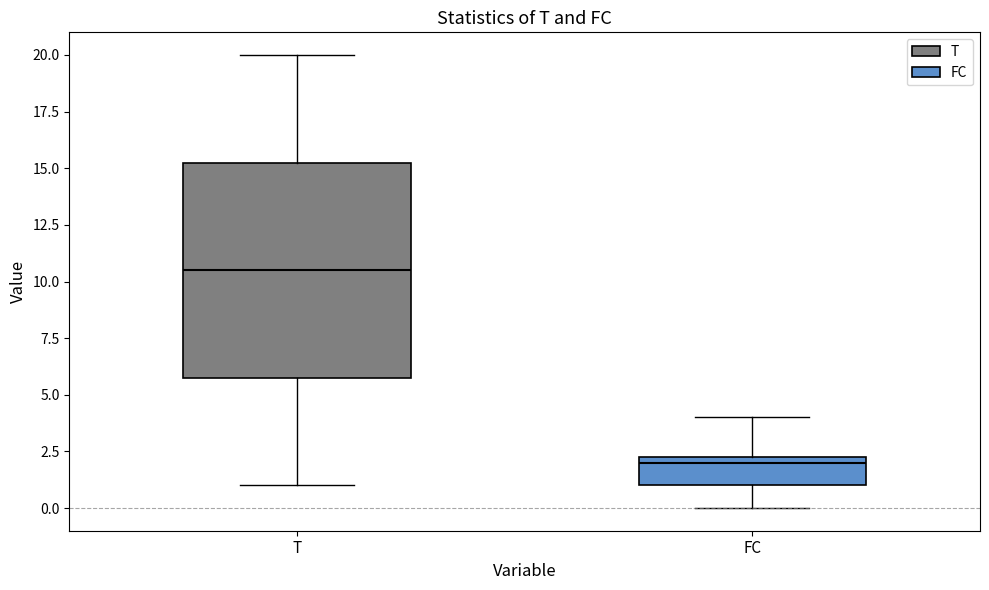

Where is the upper edge of the box for T on the y-axis? The values are not printed on the chart, so give them approximately, as read against the axis.

15.5